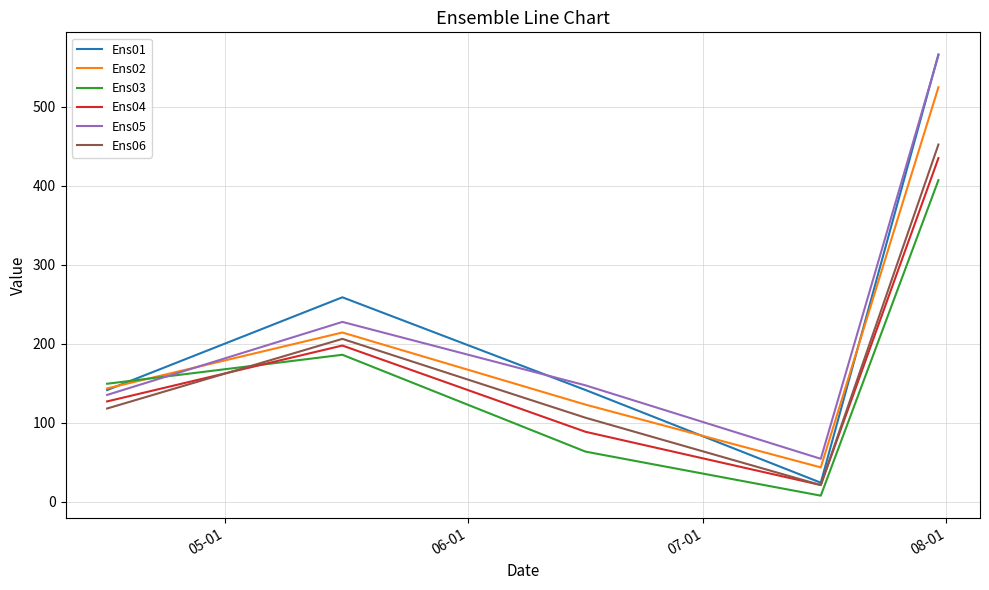

What is the average value of the Ens04 series?

174.0